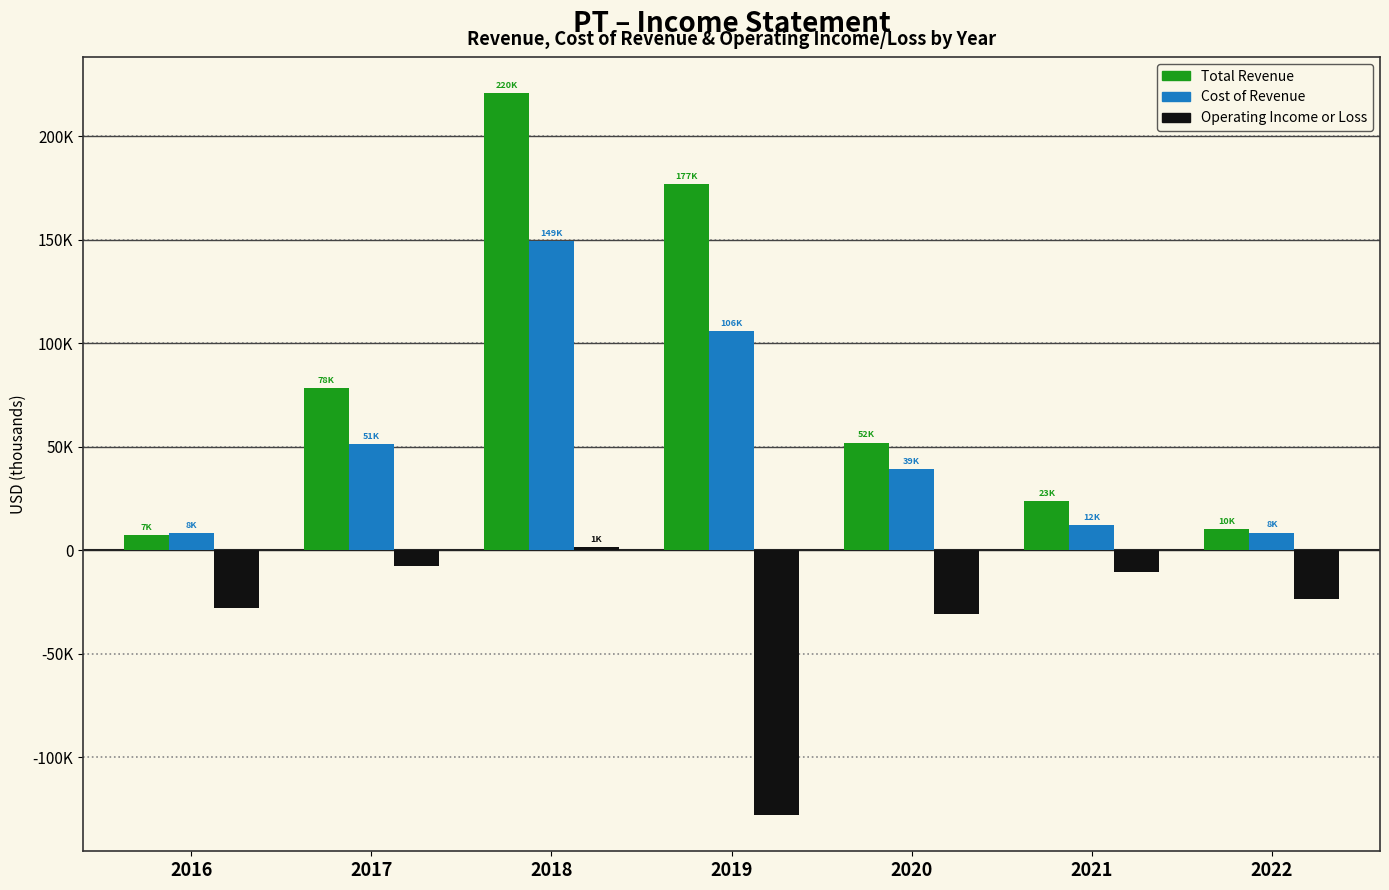

Are the bars horizontal?

No